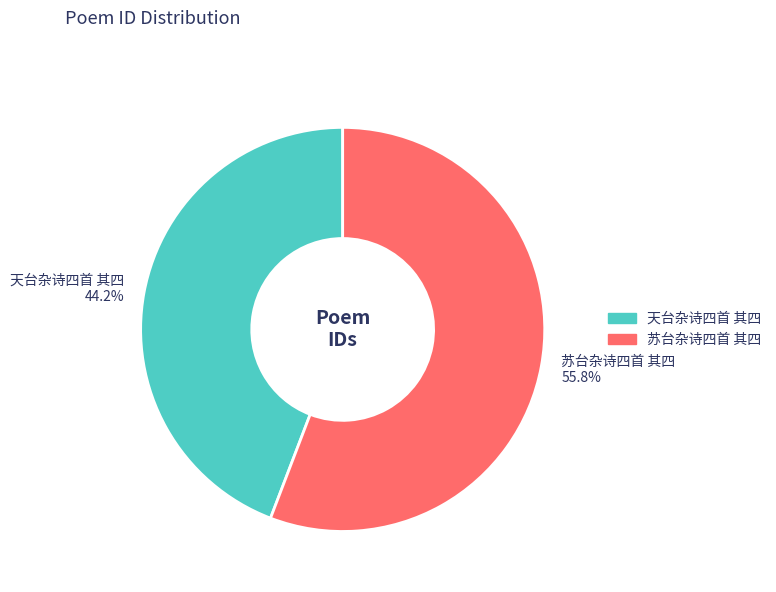

What percentage is the 天台杂诗四首 其四 slice, to the nearest percent?

44%